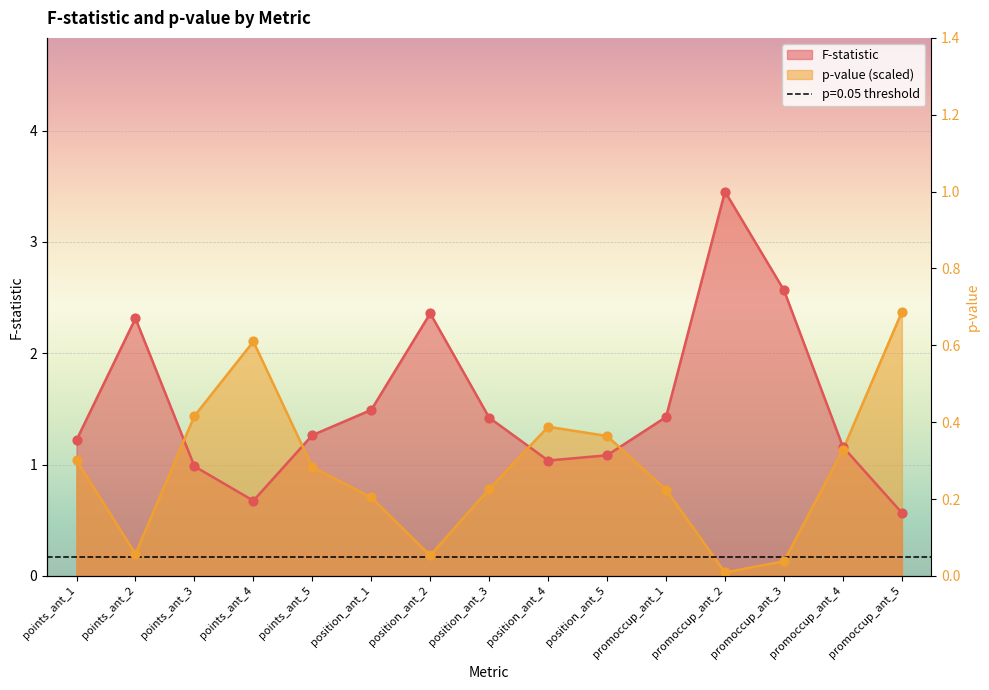

At which category is the sum across all series the highest?

promoccup_ant_2